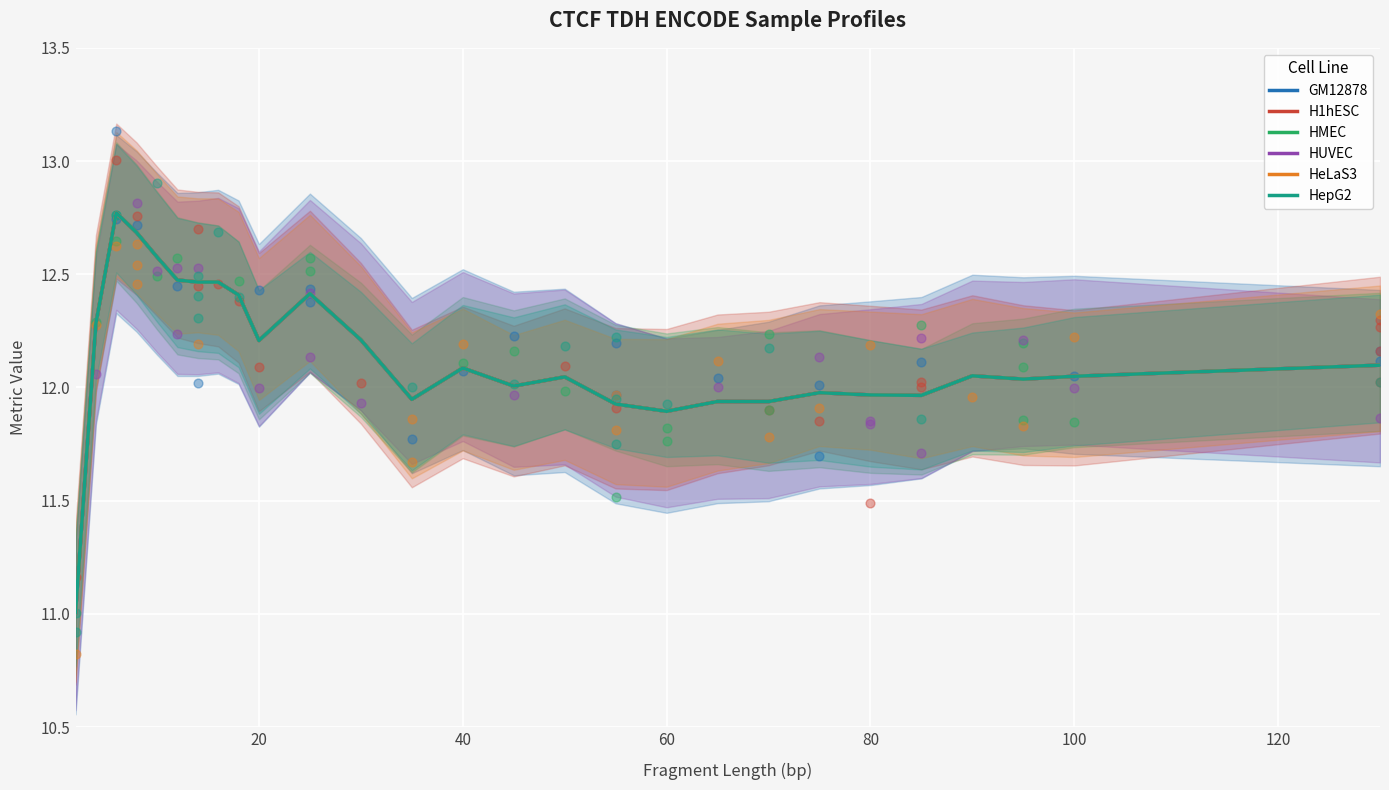

What are all the series names shown in the legend?

GM12878, H1hESC, HMEC, HUVEC, HeLaS3, HepG2